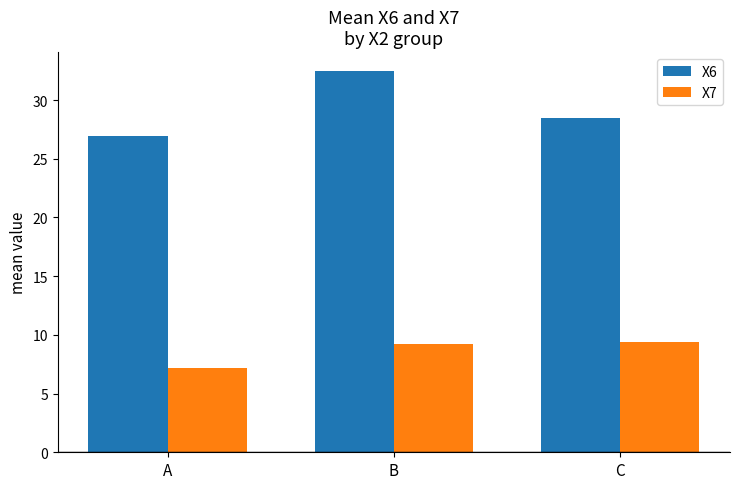

Reading left to right, what are all the values shown in this chart?

X6: A=26.9	B=32.5	C=28.5
X7: A=7.2	B=9.2	C=9.4